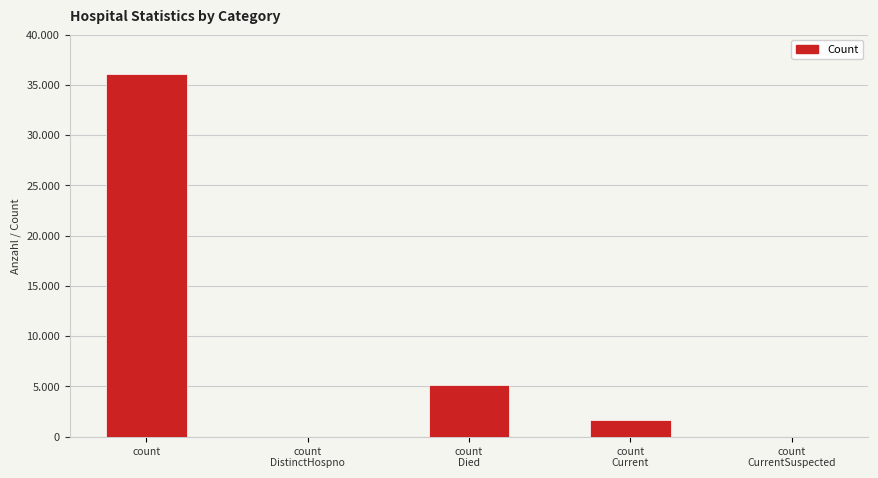

Are the bars horizontal?

No